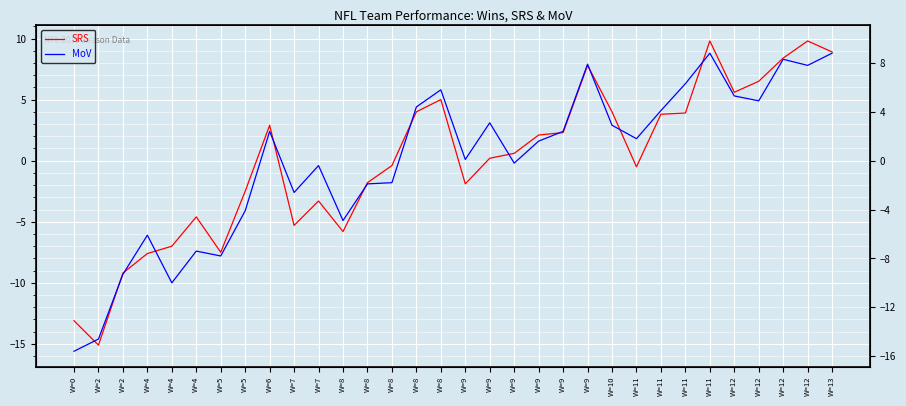

Is it true that SRS equals 11.8 at W=9?

False